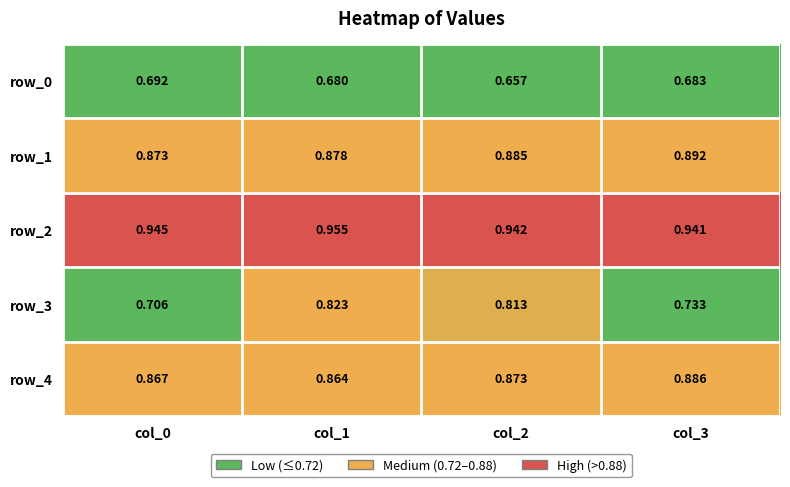

Is the value of row_1 at col_3 greater than the value of row_2 at col_1?

No